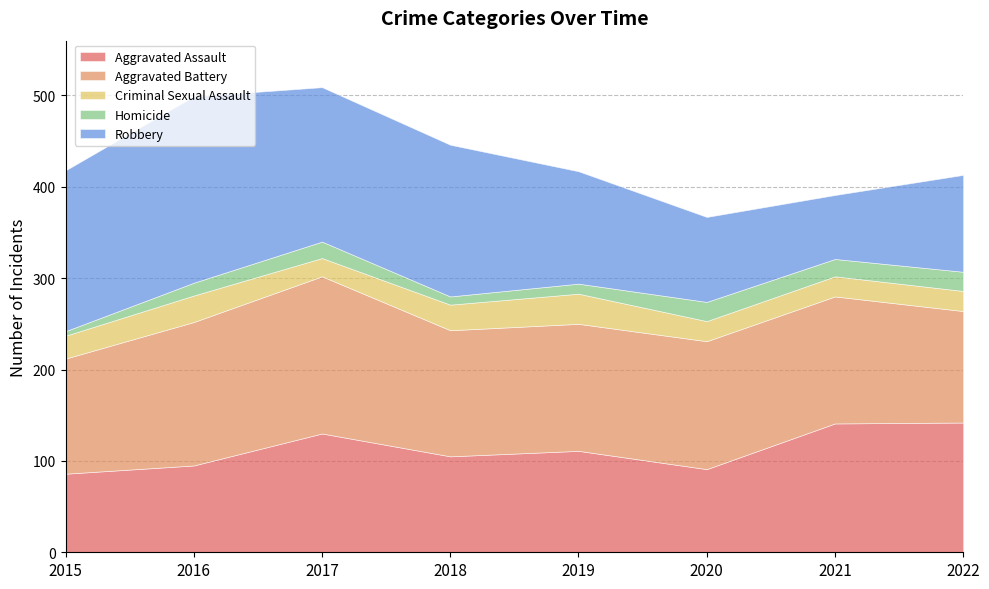

Which series changed the most between 2021 and 2022?

Robbery